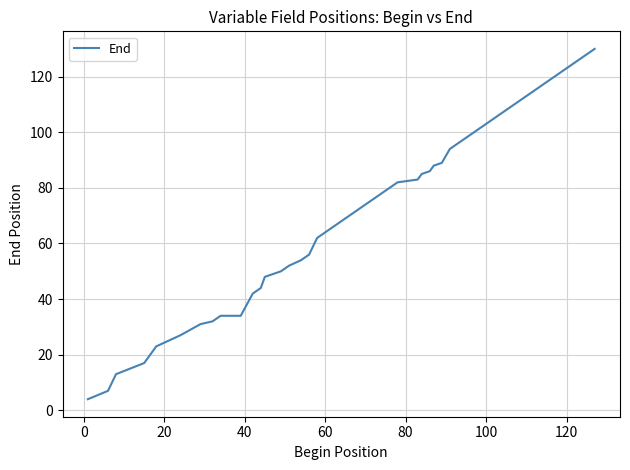

What is the difference between the maximum and minimum values?

126